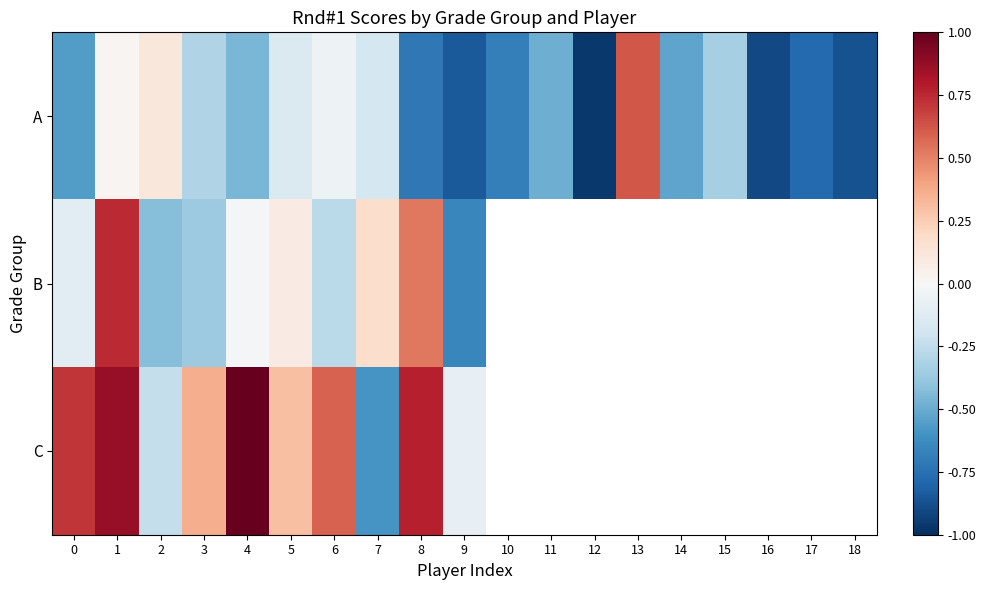

How many values in A are above zero?

3